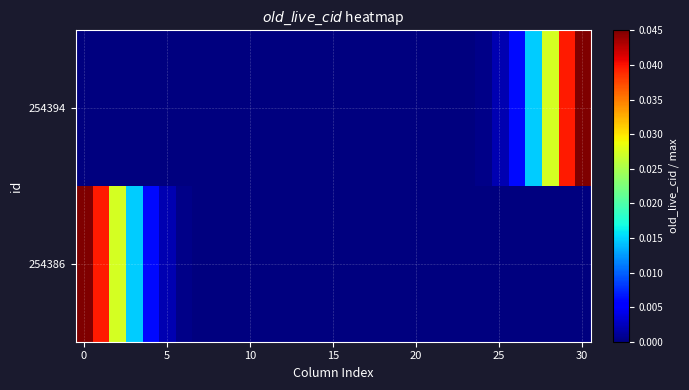

Which label corresponds to the largest value in the chart?

30